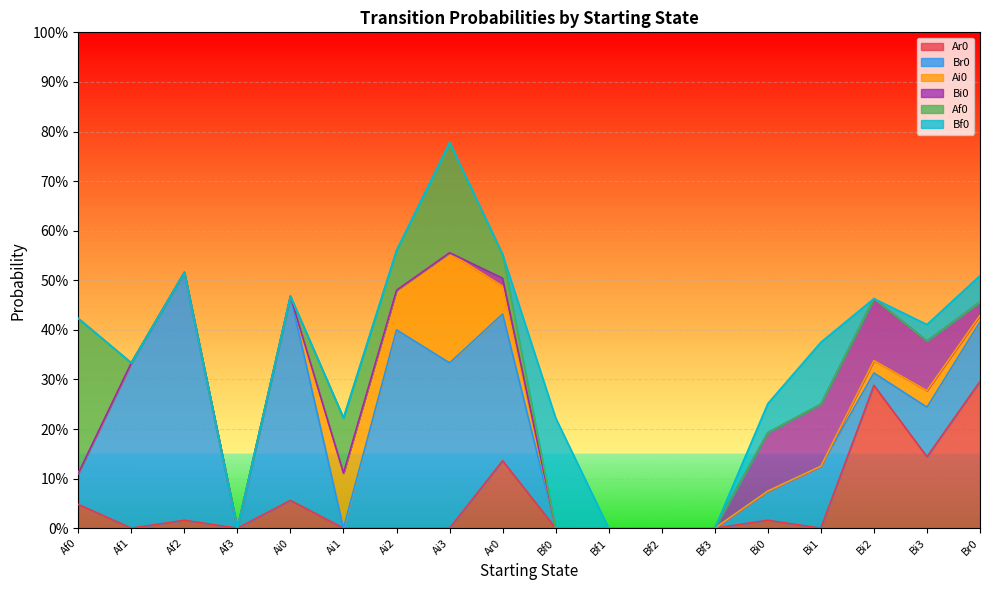

At which label does Ar0 reach its minimum?

Af1